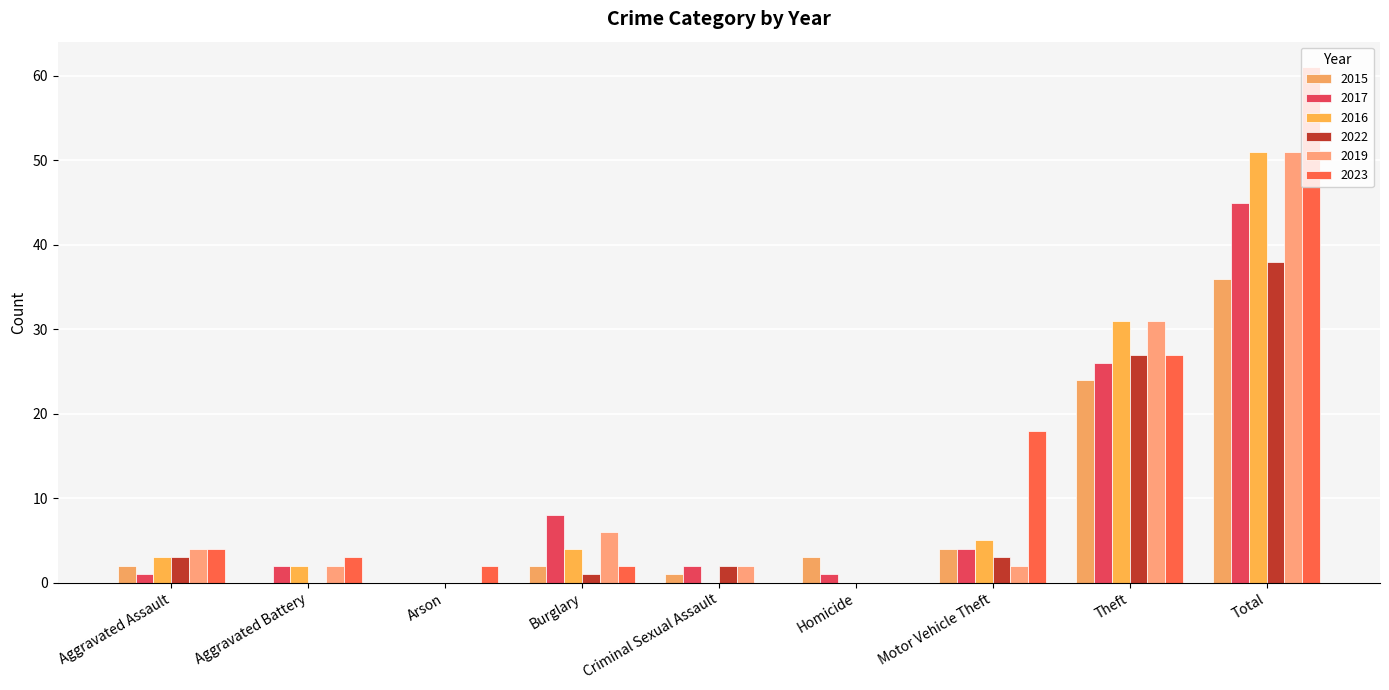

The 2015 series shows 2 at Burglary. True or false?

True